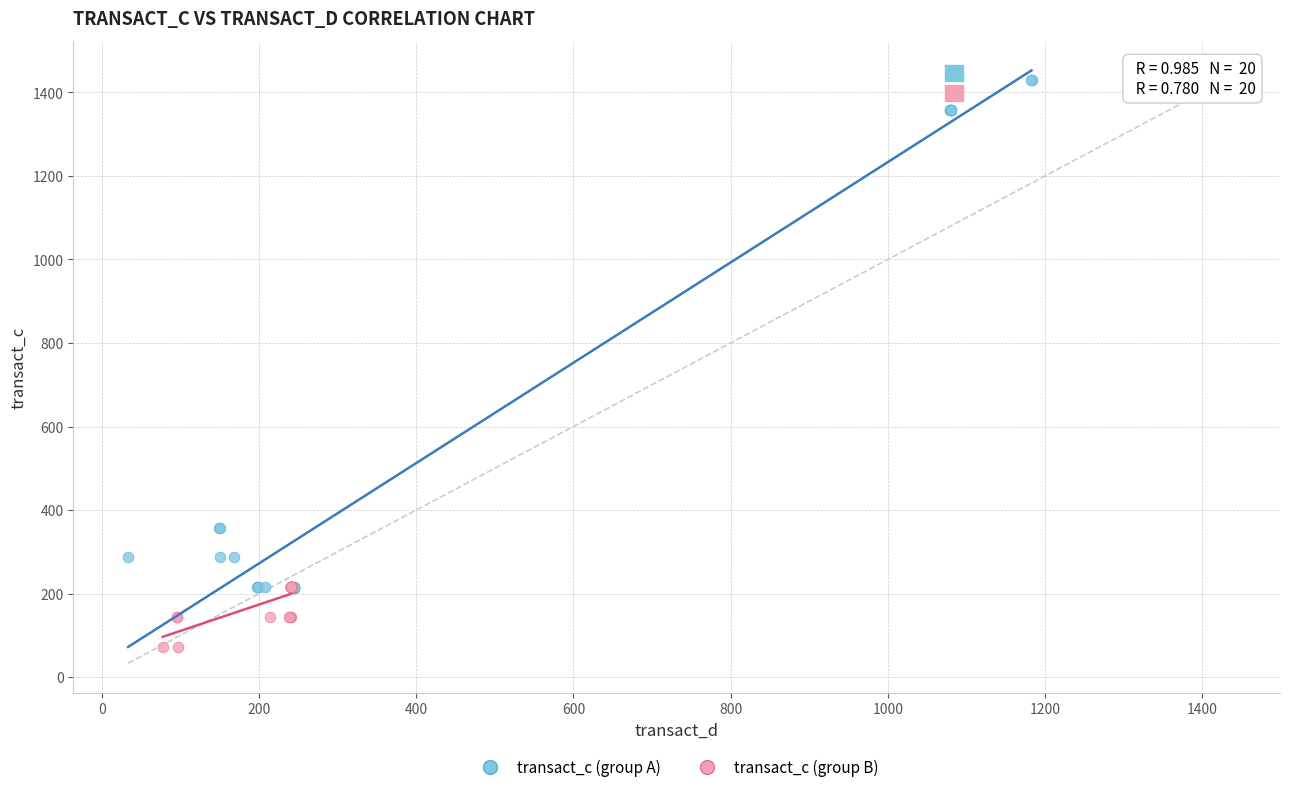

Which series contains the highest Y value?

transact_c (group A)